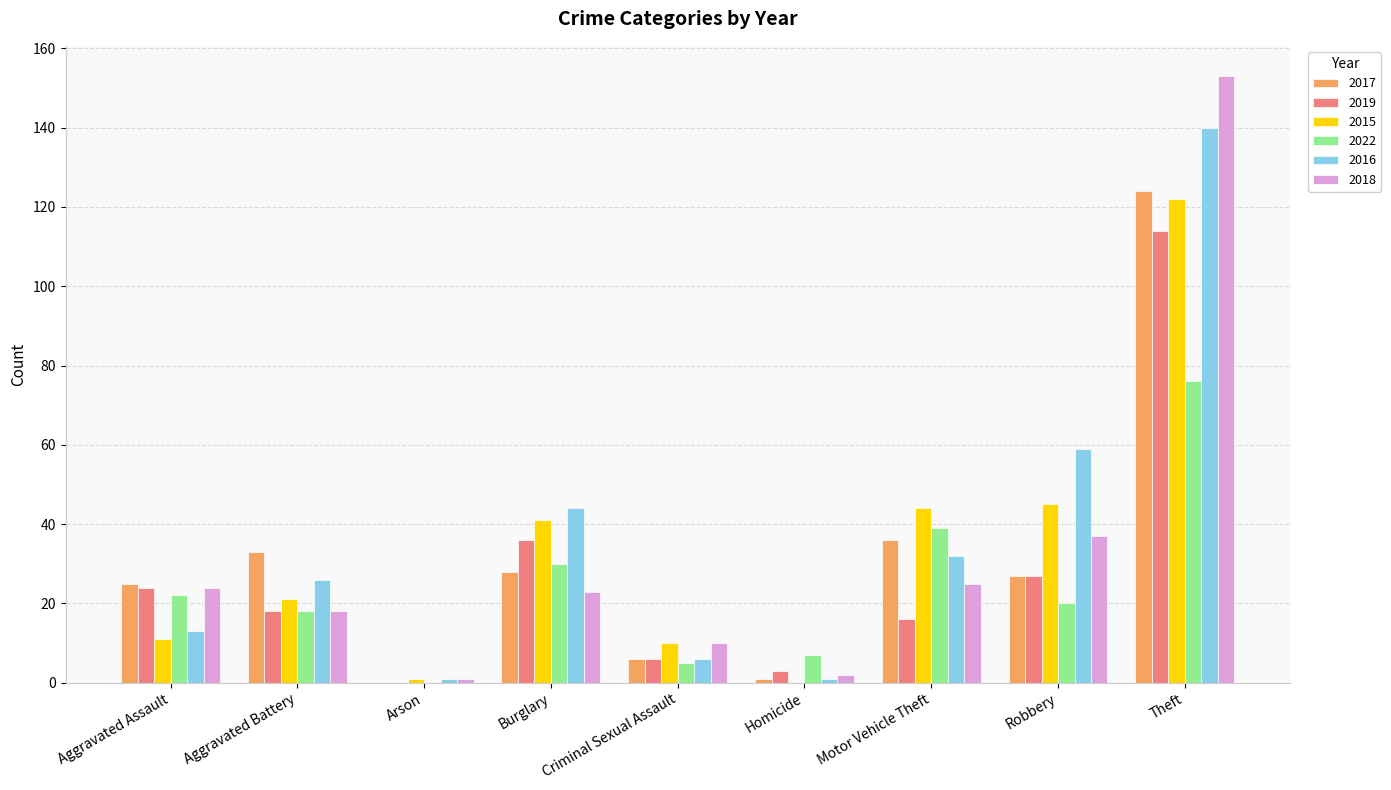

At which category is the sum across all series the highest?

Theft